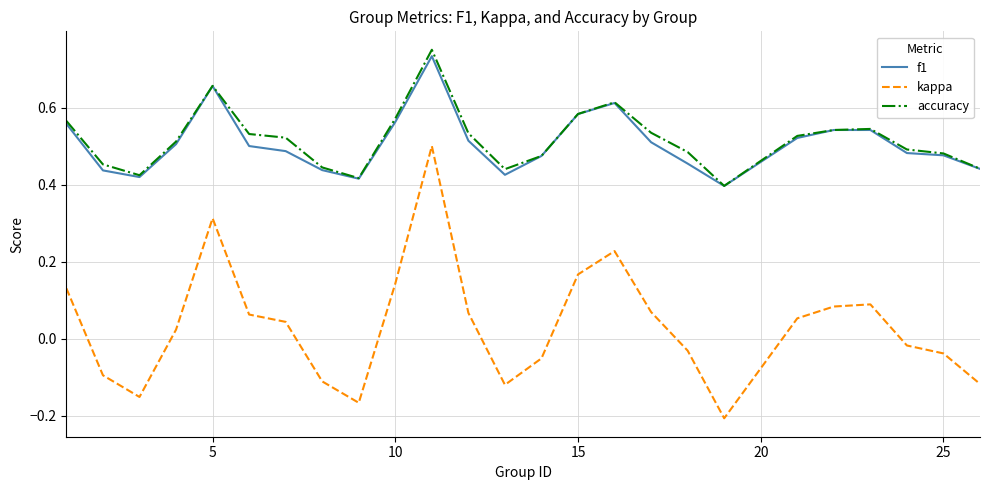

True or false: kappa and f1 intersect in this chart.

False